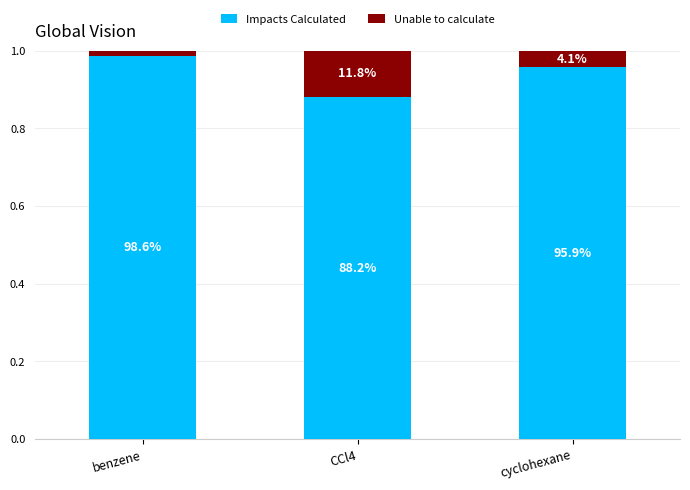

What is the label of the 3rd bar from the right?

benzene